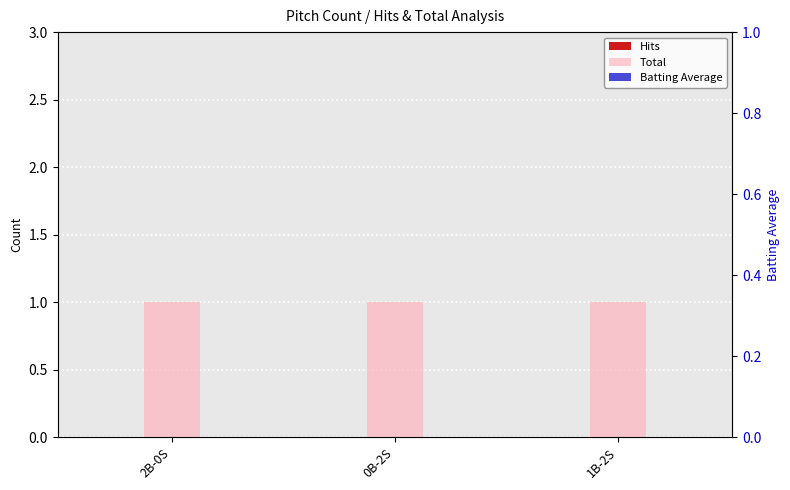

At 0B-2S, list the series in order from largest to smallest.

Total, Hits, Batting Average